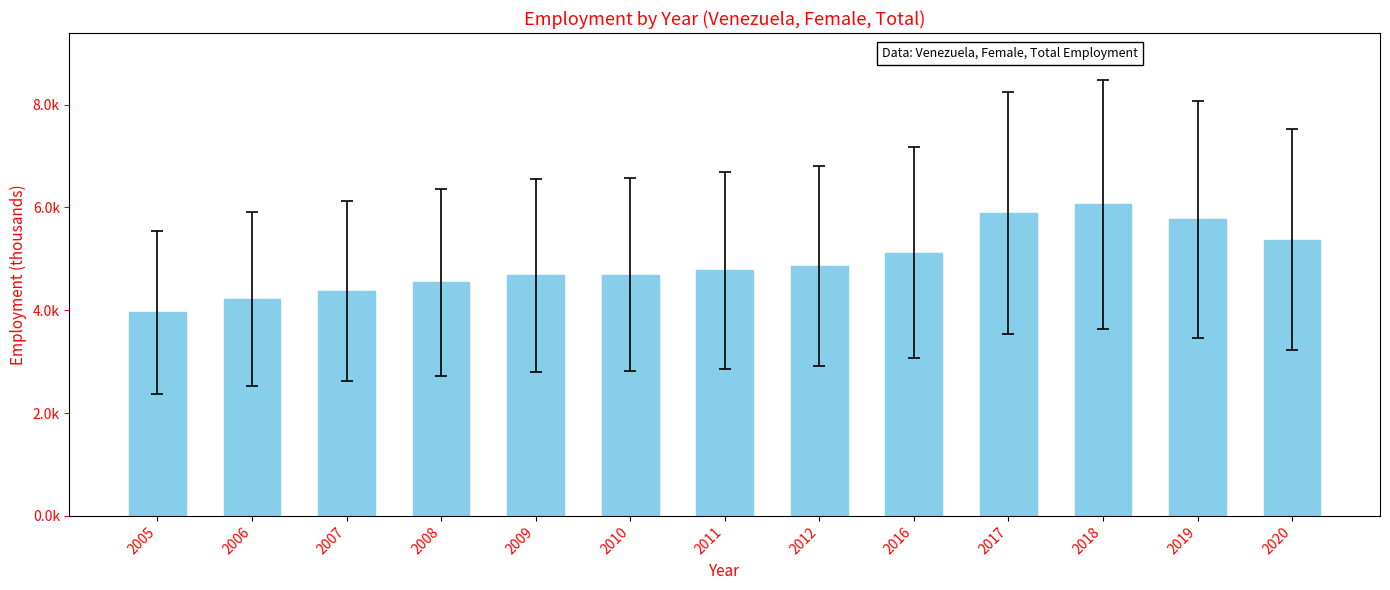

Reading right to left, extract all data points from this chart.

5369.1	5770.0	6059.2	5885.0	5120.2	4863.4	4777.2	4689.1	4678.0	4540.6	4373.3	4219.9	3956.9